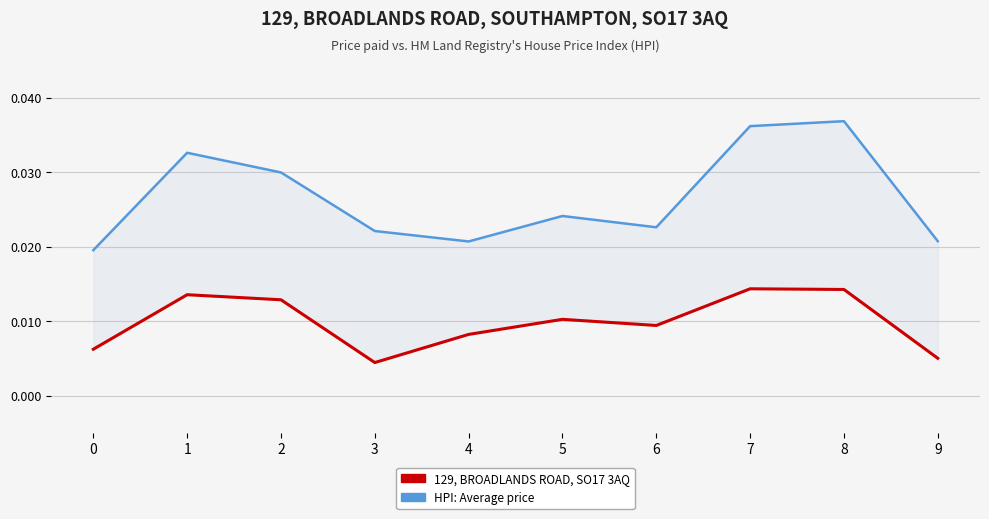

What are all the series names shown in the legend?

129, BROADLANDS ROAD, SO17 3AQ, HPI: Average price